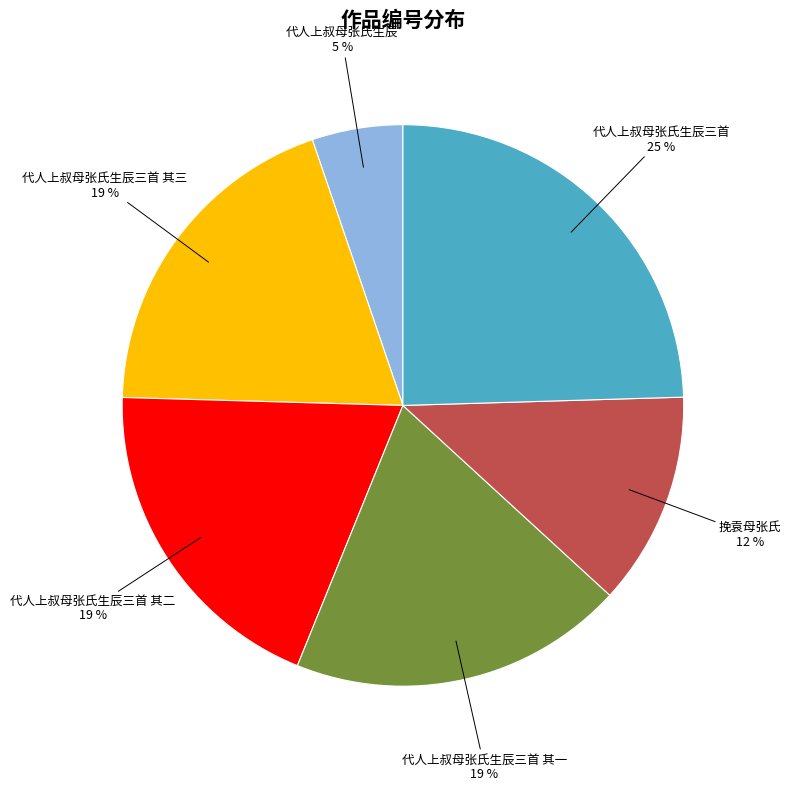

To the nearest percent, what is the average slice percentage?

17%